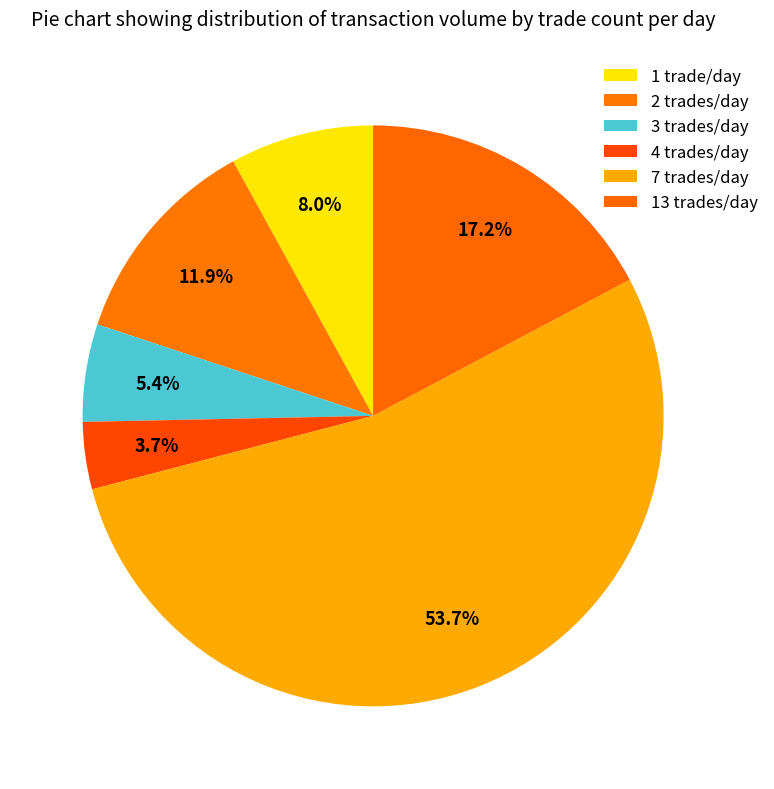

Is there any slice that represents more than half of the pie?

Yes